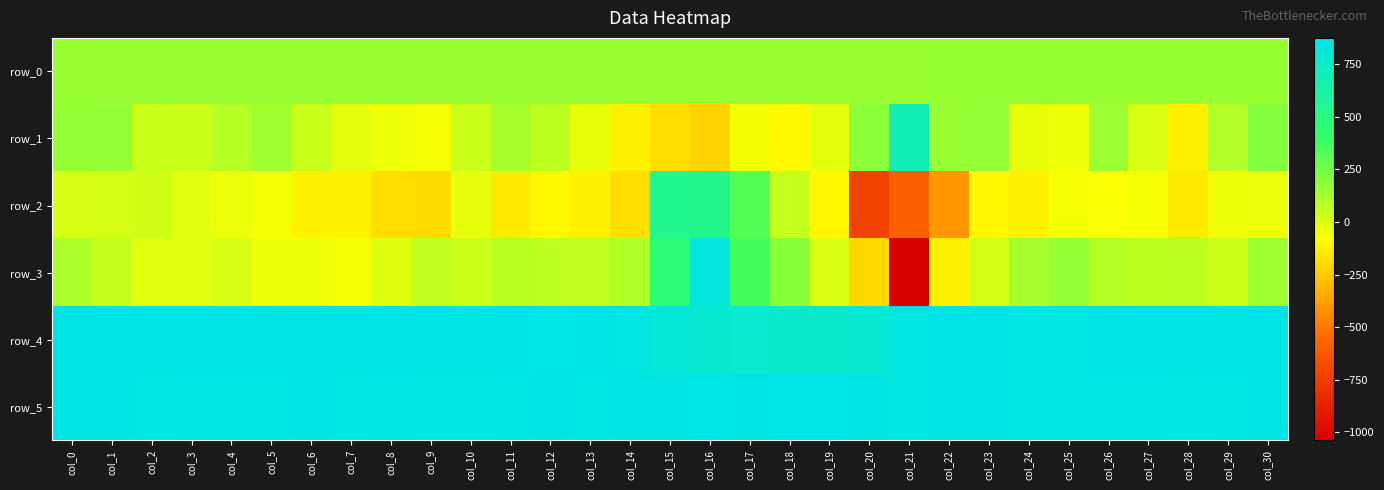

Reading right to left, extract all data points from this chart.

row_0: col_30=158.4	col_29=158.4	col_28=158.4	col_27=158.2	col_26=158.2	col_25=158.2	col_24=158.2	col_23=158.1	col_22=158.0	col_21=158.0	col_20=158.0	col_19=157.9	col_18=157.8	col_17=157.8	col_16=157.8	col_15=157.7	col_14=157.6	col_13=157.6	col_12=157.6	col_11=157.5	col_10=157.4	col_9=157.4	col_8=157.4	col_7=157.3	col_6=157.3	col_5=157.2	col_4=157.2	col_3=157.1	col_2=157.1	col_1=157.1	col_0=157.1
row_1: col_30=205.0	col_29=100.0	col_28=-125.0	col_27=5.0	col_26=148.0	col_25=-47.0	col_24=-29.0	col_23=168.0	col_22=155.0	col_21=697.0	col_20=189.0	col_19=-16.0	col_18=-98.0	col_17=-52.0	col_16=-211.0	col_15=-182.0	col_14=-120.0	col_13=-29.0	col_12=78.0	col_11=127.0	col_10=44.0	col_9=-57.0	col_8=-42.0	col_7=-19.0	col_6=48.0	col_5=142.0	col_4=94.0	col_3=43.0	col_2=46.0	col_1=168.0	col_0=162.0
row_2: col_30=-39.0	col_29=-40.0	col_28=-146.0	col_27=-56.0	col_26=-74.0	col_25=-65.0	col_24=-125.0	col_23=-107.0	col_22=-402.0	col_21=-586.0	col_20=-726.0	col_19=-106.0	col_18=55.0	col_17=320.0	col_16=529.0	col_15=547.0	col_14=-185.0	col_13=-124.0	col_12=-98.0	col_11=-144.0	col_10=-23.0	col_9=-191.0	col_8=-182.0	col_7=-122.0	col_6=-124.0	col_5=-56.0	col_4=-37.0	col_3=-13.0	col_2=29.0	col_1=19.0	col_0=10.0
row_3: col_30=144.0	col_29=42.0	col_28=75.0	col_27=76.0	col_26=98.0	col_25=165.0	col_24=127.0	col_23=23.0	col_22=-126.0	col_21=-1037.0	col_20=-199.0	col_19=4.0	col_18=195.0	col_17=359.0	col_16=839.0	col_15=460.0	col_14=105.0	col_13=64.0	col_12=74.0	col_11=80.0	col_10=35.0	col_9=61.0	col_8=-10.0	col_7=-57.0	col_6=-45.0	col_5=-46.0	col_4=11.0	col_3=-13.0	col_2=-13.0	col_1=58.0	col_0=110.0
row_4: col_30=865.0	col_29=866.0	col_28=868.0	col_27=867.0	col_26=866.0	col_25=862.0	col_24=860.0	col_23=870.0	col_22=871.0	col_21=860.0	col_20=809.0	col_19=782.0	col_18=774.0	col_17=788.0	col_16=799.0	col_15=821.0	col_14=863.0	col_13=868.0	col_12=873.0	col_11=868.0	col_10=864.0	col_9=868.0	col_8=865.0	col_7=868.0	col_6=868.0	col_5=869.0	col_4=871.0	col_3=868.0	col_2=868.0	col_1=867.0	col_0=865.0
row_5: col_30=865.0	col_29=863.0	col_28=860.0	col_27=863.0	col_26=862.0	col_25=861.0	col_24=861.0	col_23=864.0	col_22=865.0	col_21=858.0	col_20=865.0	col_19=875.0	col_18=874.0	col_17=867.0	col_16=873.0	col_15=865.0	col_14=866.0	col_13=862.0	col_12=867.0	col_11=862.0	col_10=859.0	col_9=860.0	col_8=862.0	col_7=860.0	col_6=865.0	col_5=863.0	col_4=863.0	col_3=863.0	col_2=857.0	col_1=864.0	col_0=865.0